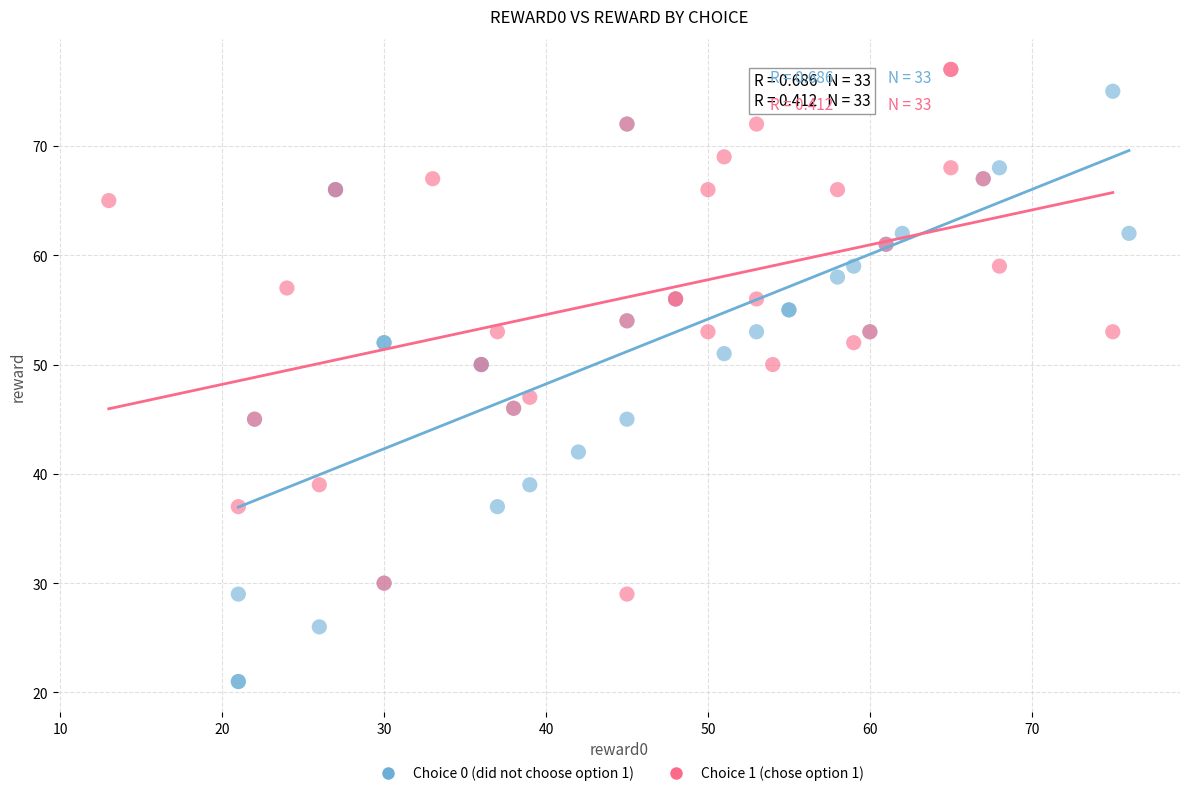

What are all the series names shown in the legend?

Choice 0 (did not choose option 1), Choice 1 (chose option 1)